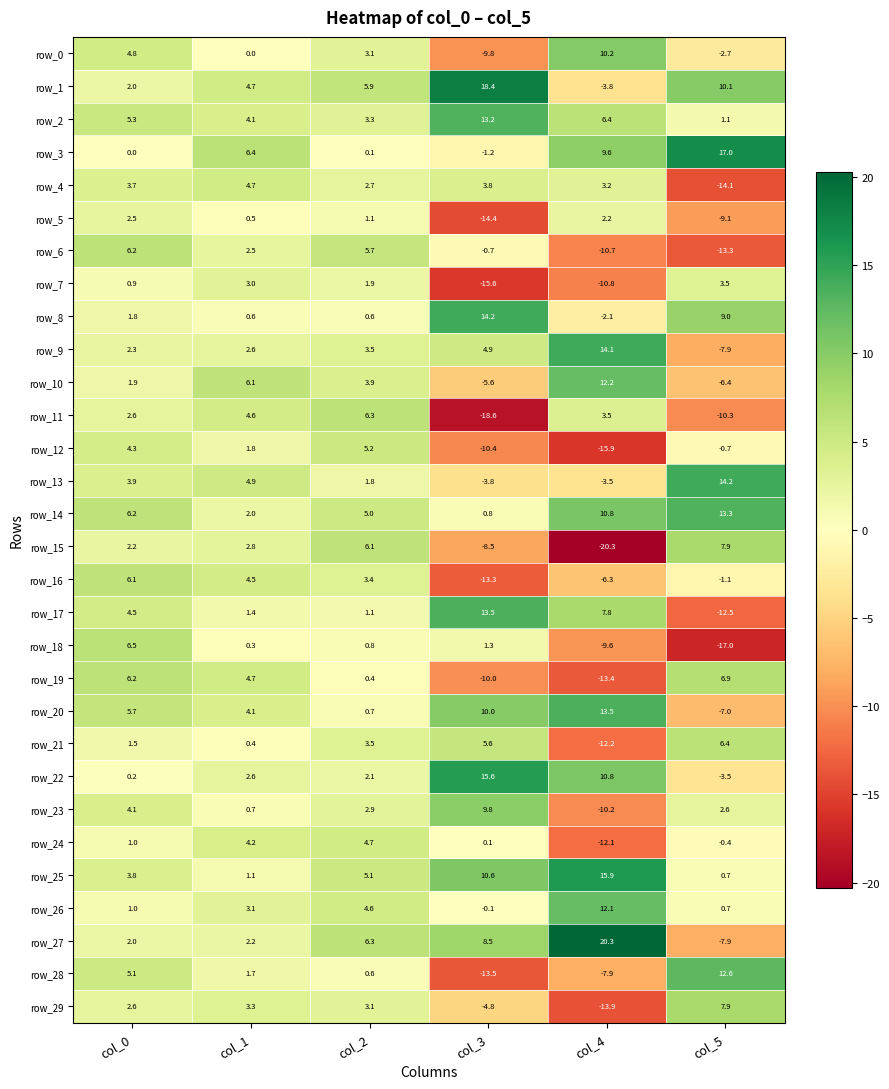

Where does the row_7 series first go above 1?

col_1